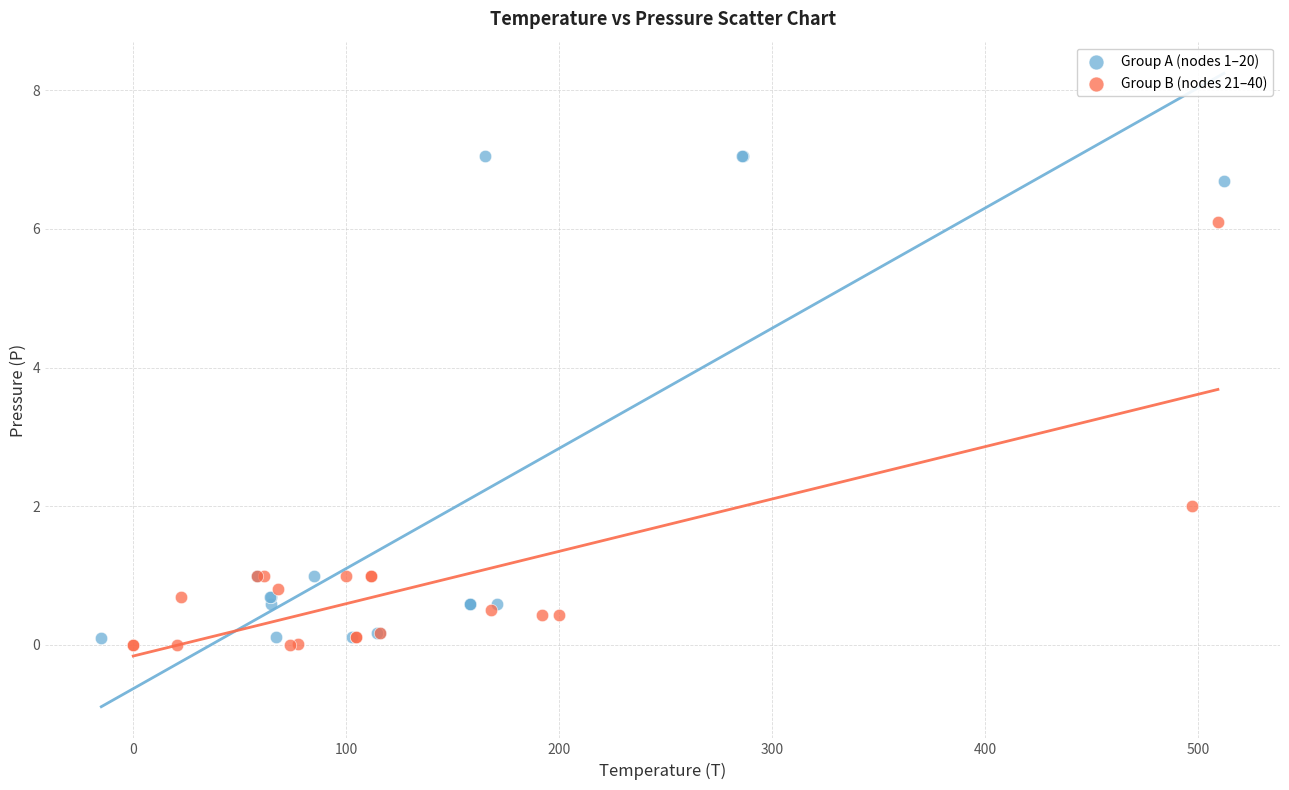

Which series contains the lowest Y value?

Group B (nodes 21–40)